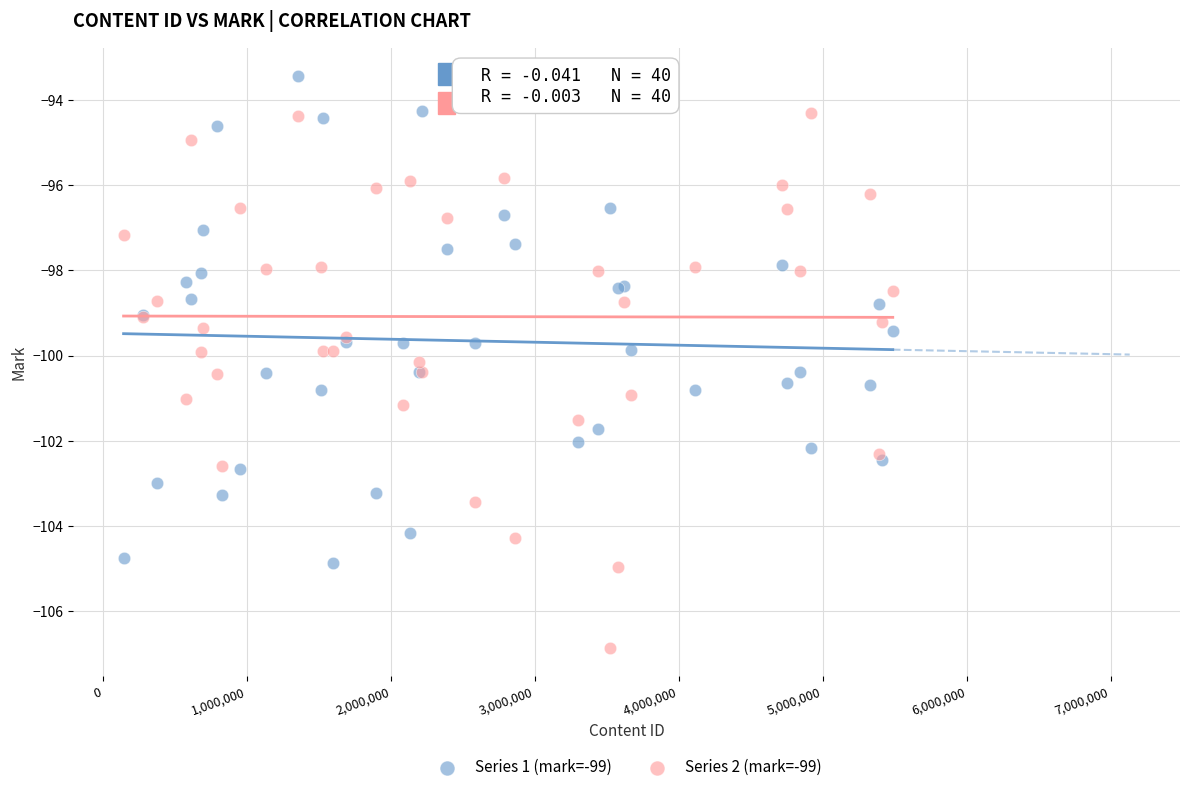

What is the X range (max minus min) for the scatter plot?

5343441.0